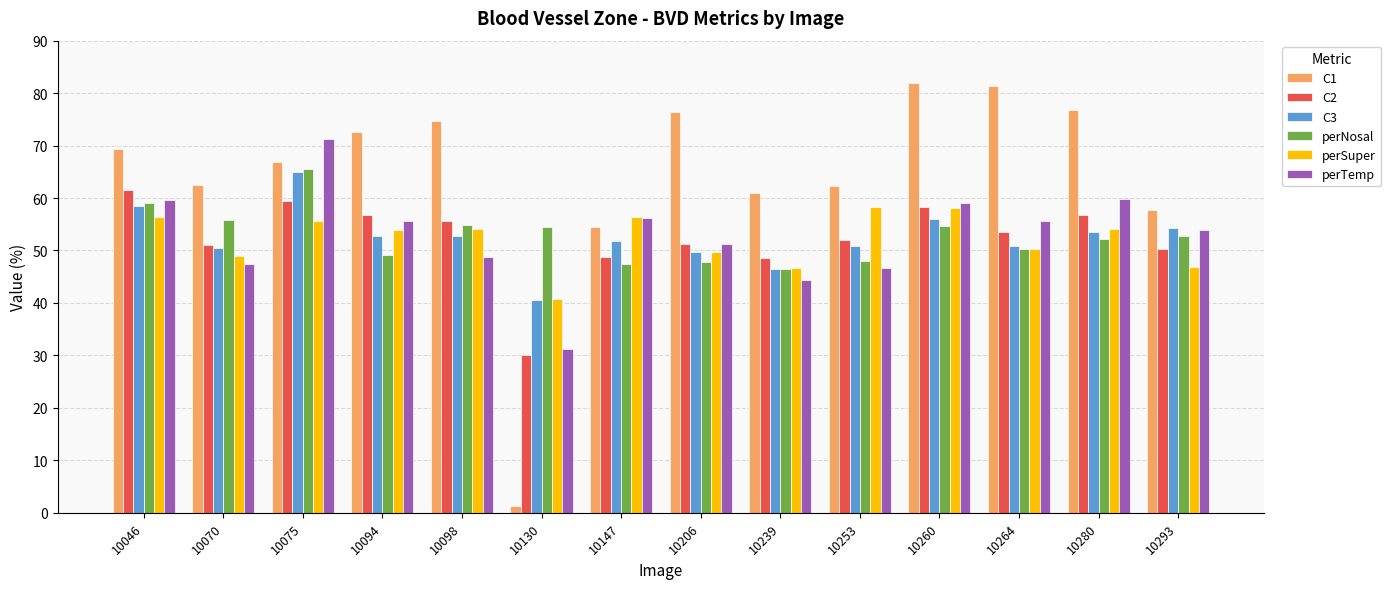

What are all the series names shown in the legend?

C1, C2, C3, perNosal, perSuper, perTemp